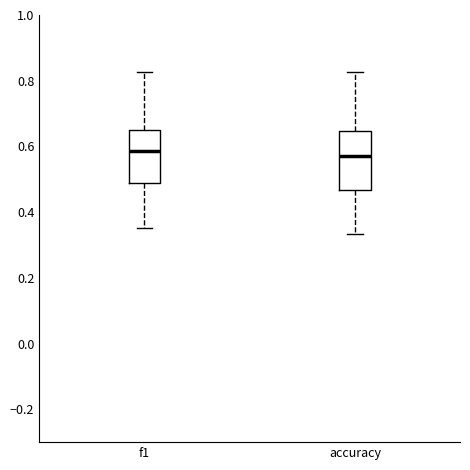

Reading left to right, transcribe this box plot: for each box, give where its median line is, the range the box spans, and where its two whiskers end, as read against the y-axis. The values are not printed on the chart, so give them approximately, as read against the axis.

f1: median 0.58, box 0.48 to 0.64, whiskers 0.36 to 0.82
accuracy: median 0.58, box 0.46 to 0.64, whiskers 0.34 to 0.82